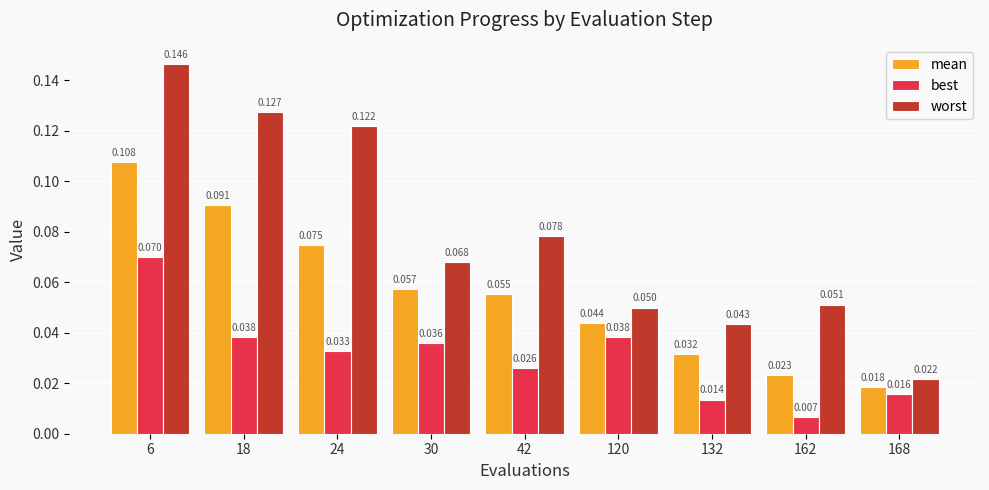

Which series has the largest total across all categories?

worst